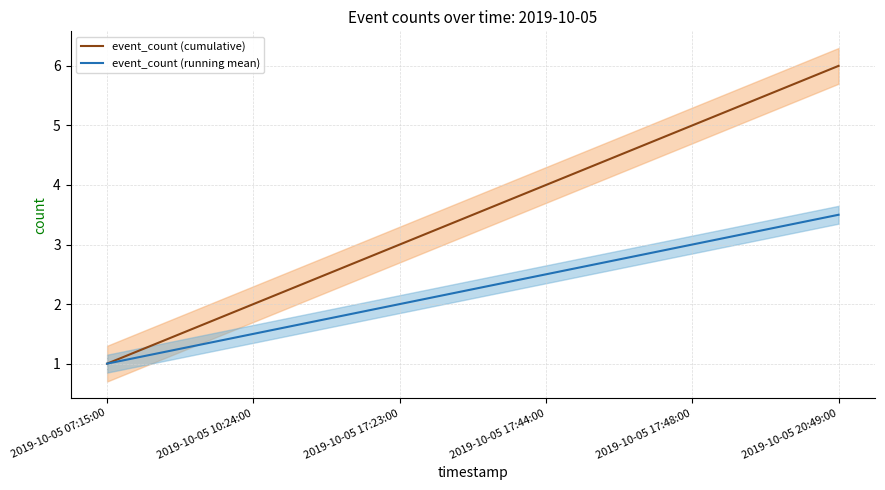

What is the label of the 6th point from the right?

2019-10-05 07:15:00